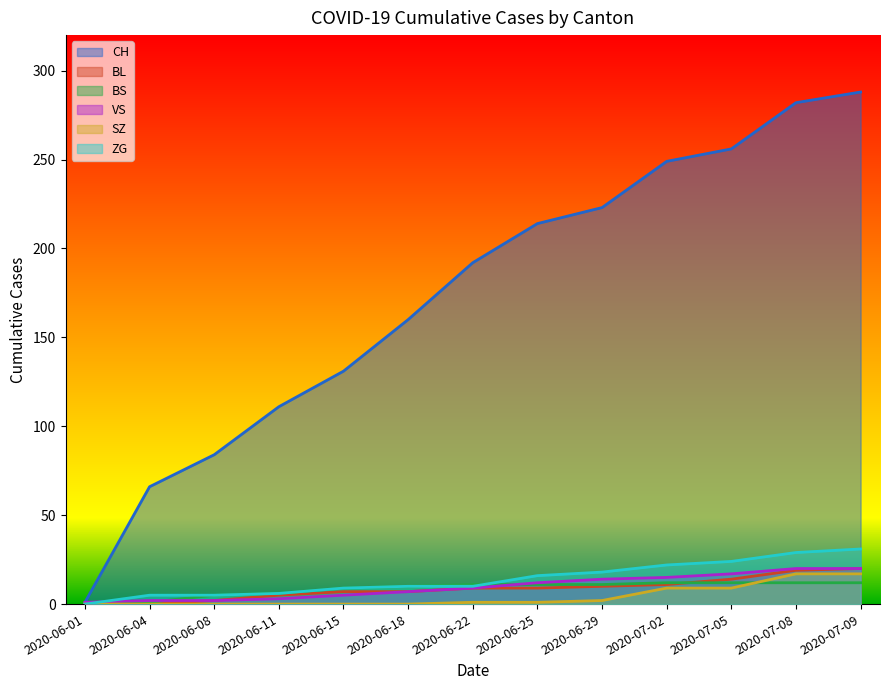

What position from the left is 2020-06-01?

1